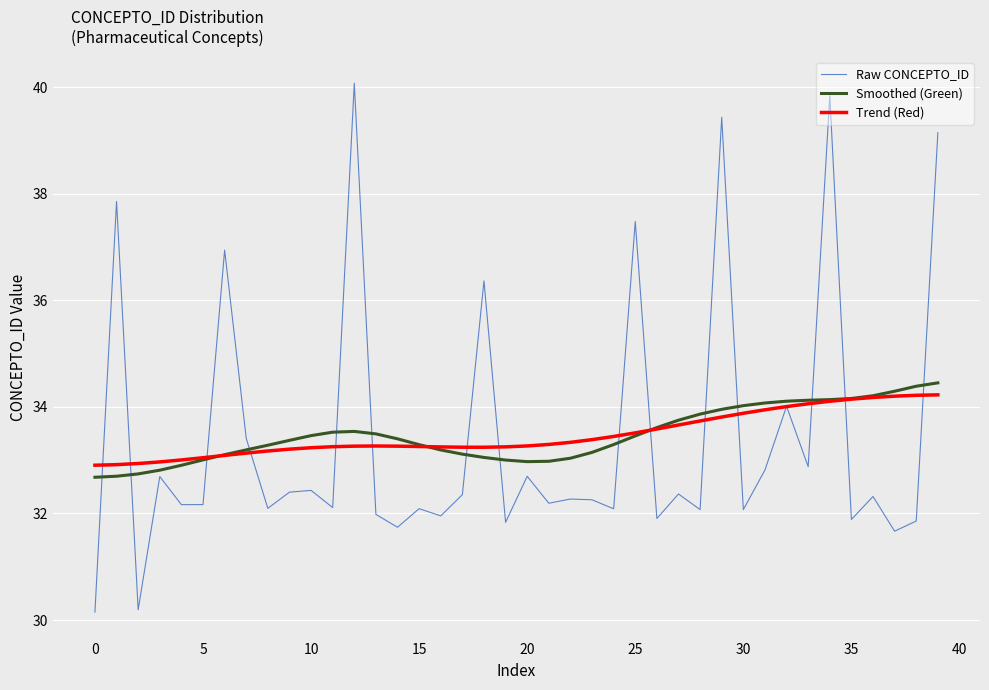

What are all the series names shown in the legend?

Raw CONCEPTO_ID, Smoothed (Green), Trend (Red)